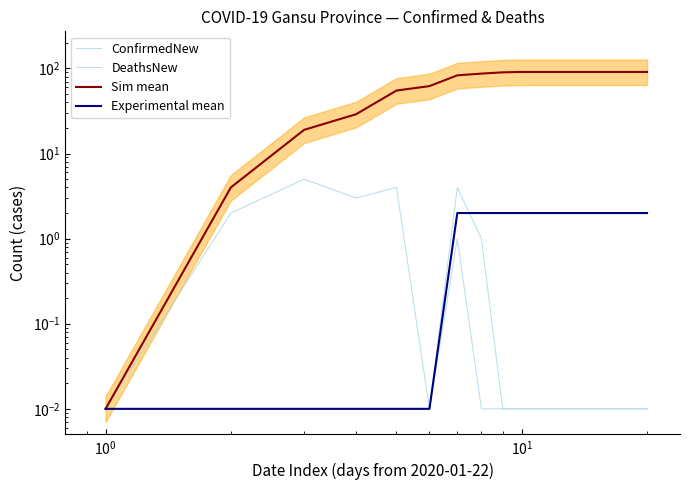

Where is DeathsNew nearest to the value 0?

$\mathdefault{10^{-2}}$